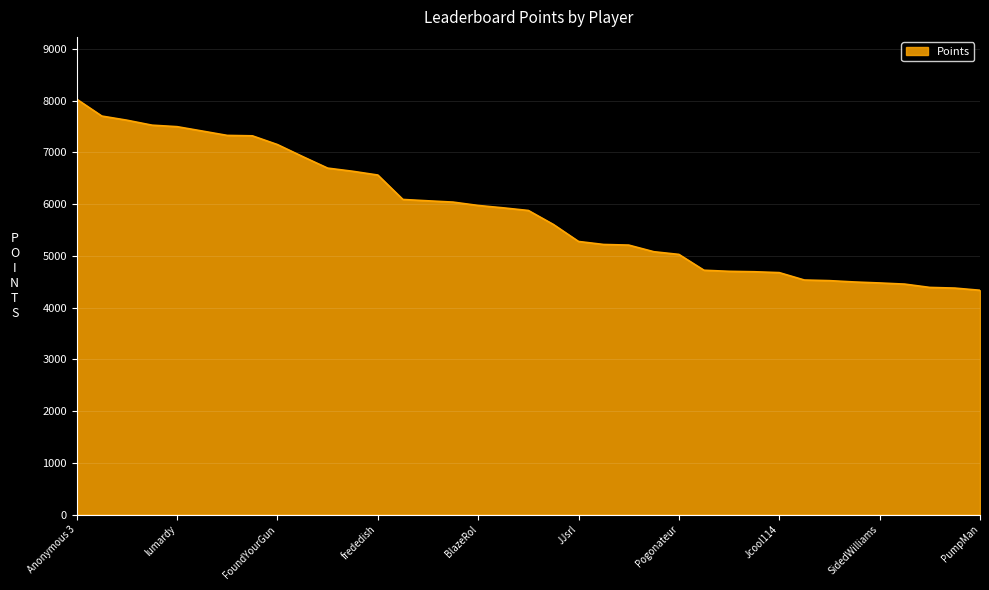

What is the difference between the maximum and minimum values?

3693